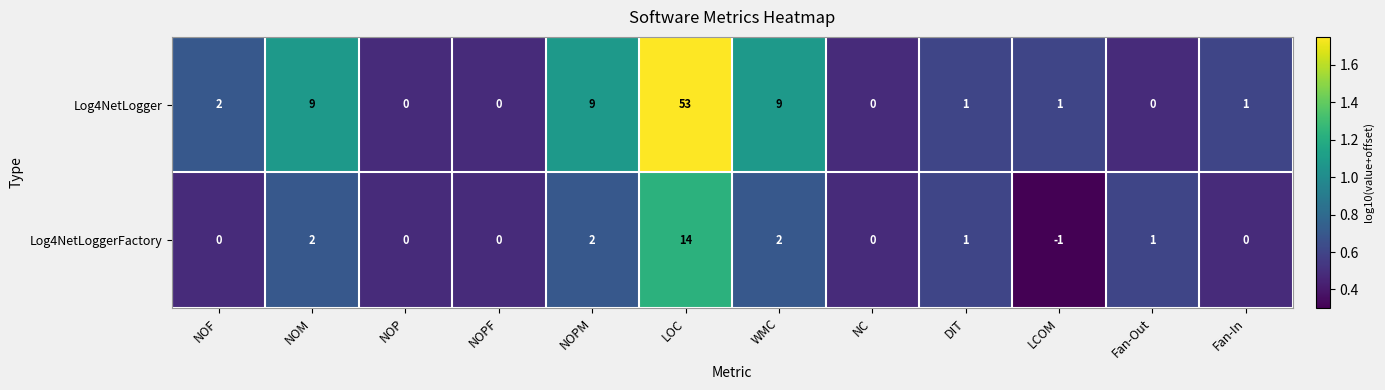

What value does the Log4NetLogger series have at LOC?

53